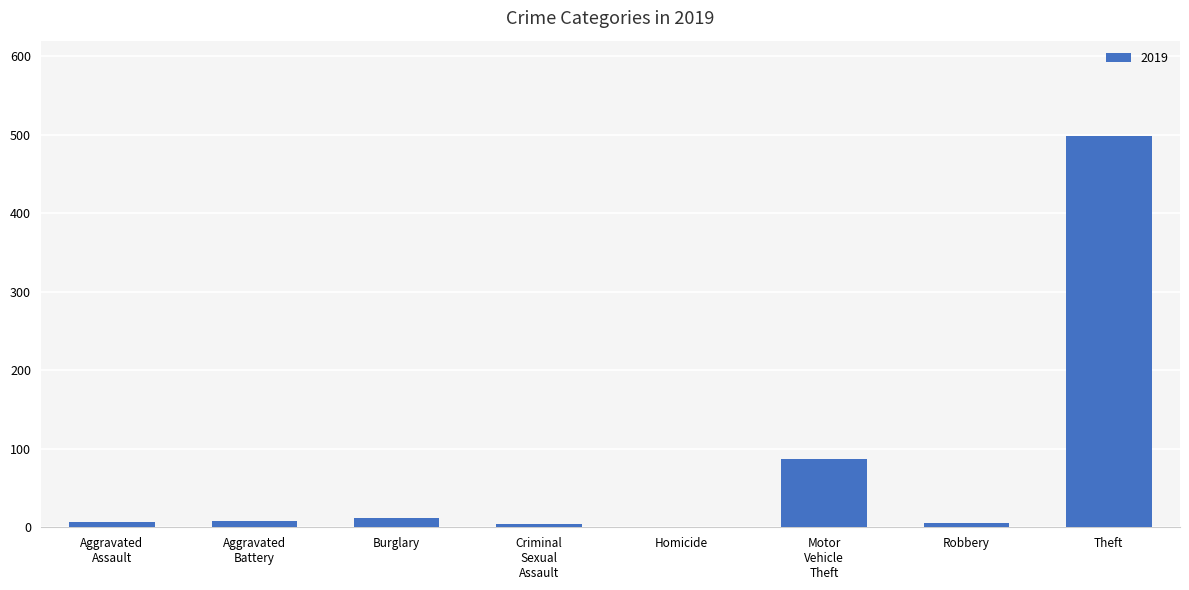

True or false: the data shows -181 at Homicide.

False